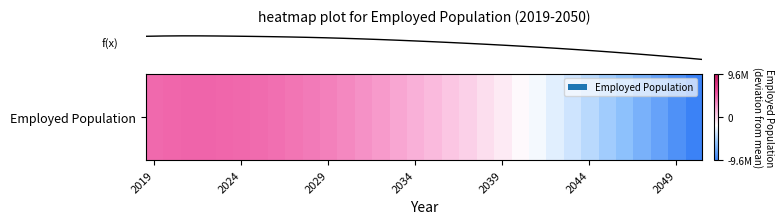

What is the change in value from 7 to 21?

-5820179.2